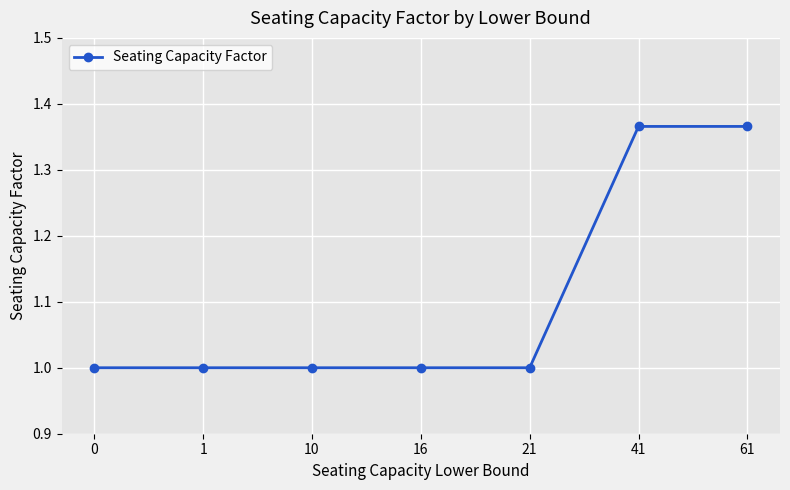

Is this an area chart (filled region under the line)?

No